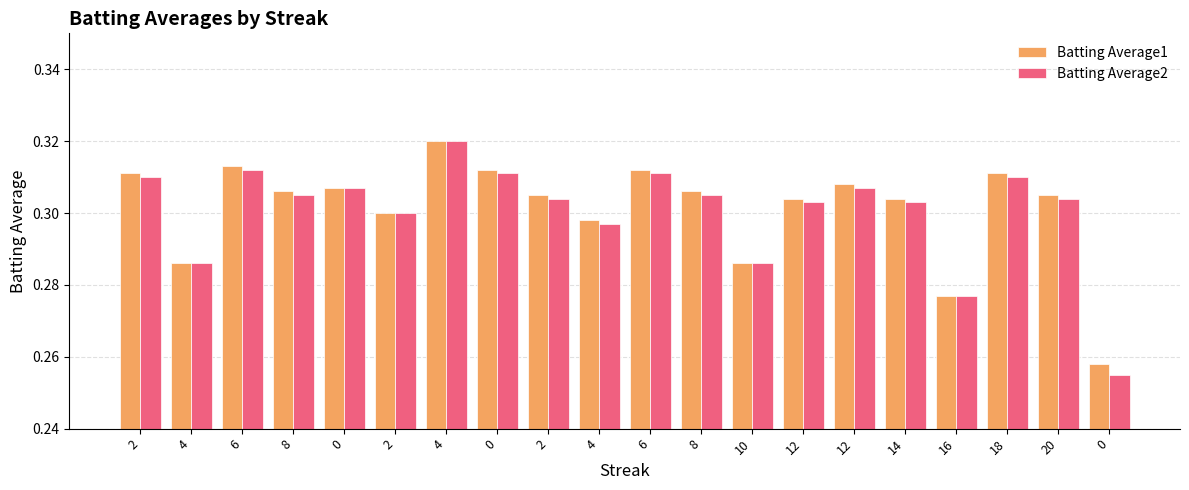

What are all the series names shown in the legend?

Batting Average1, Batting Average2